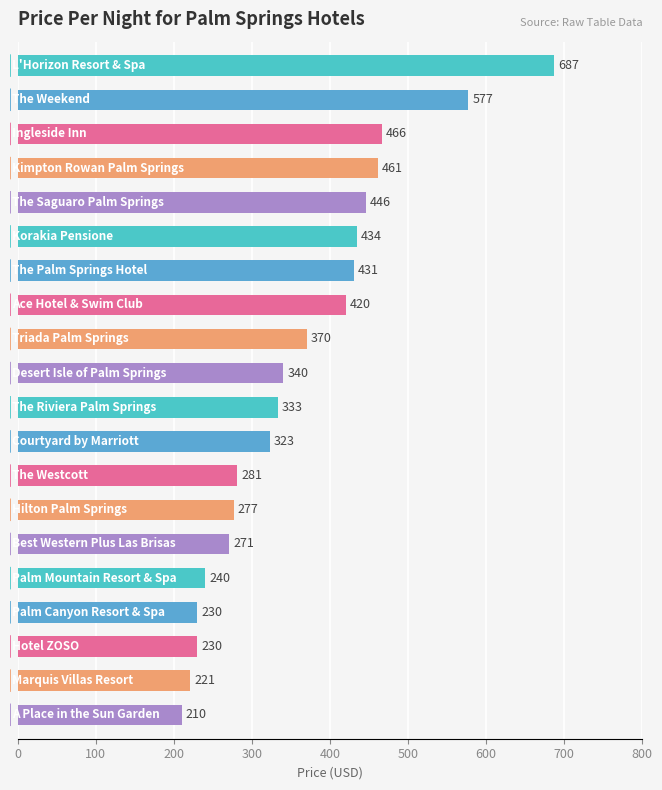

What is the maximum value shown in the chart?

687